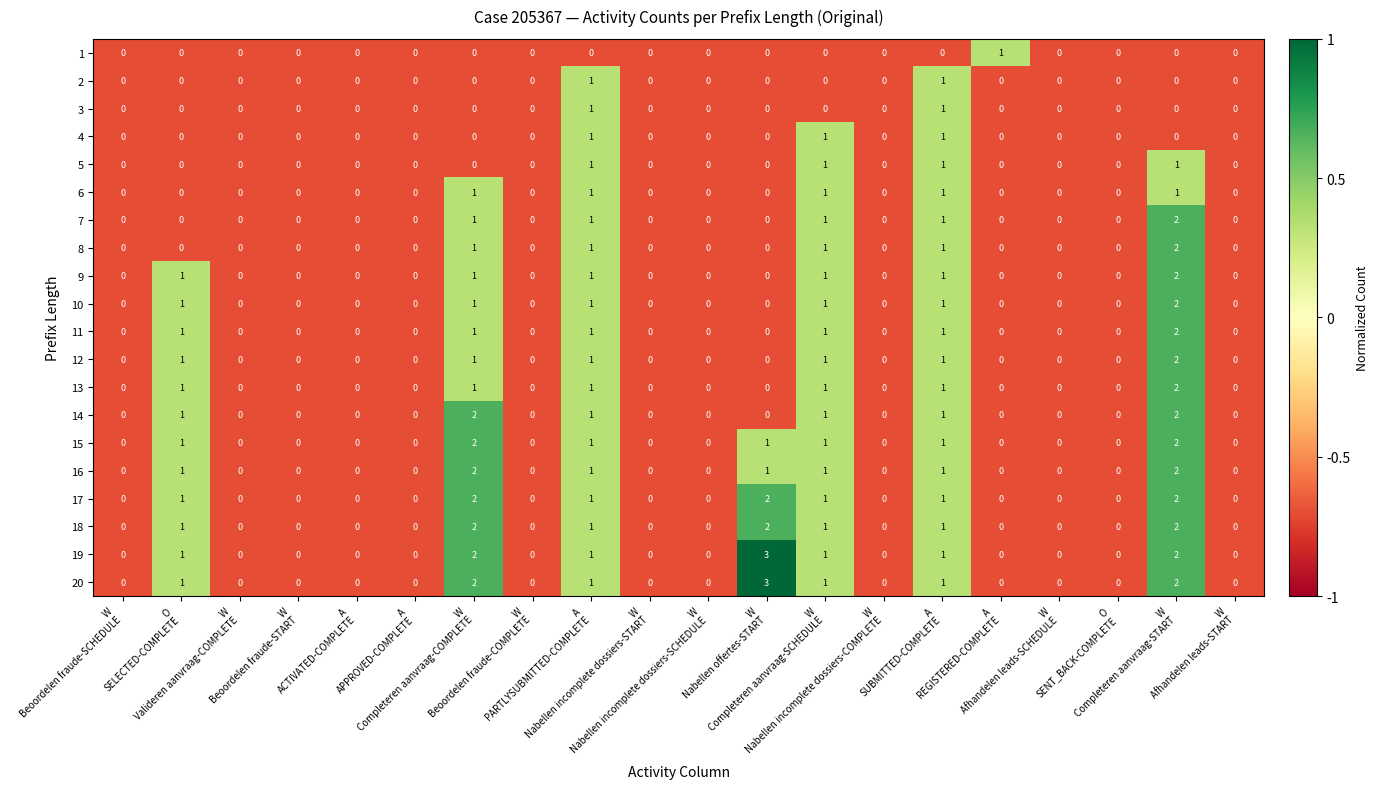

Count the 4 values in the range 0 to 1.

20